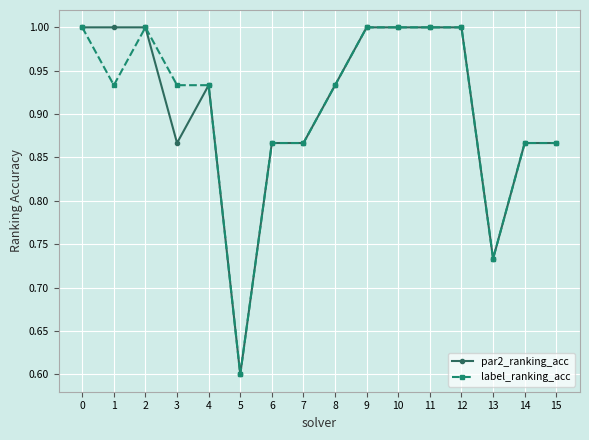

Where is the first local minimum for label_ranking_acc?

1